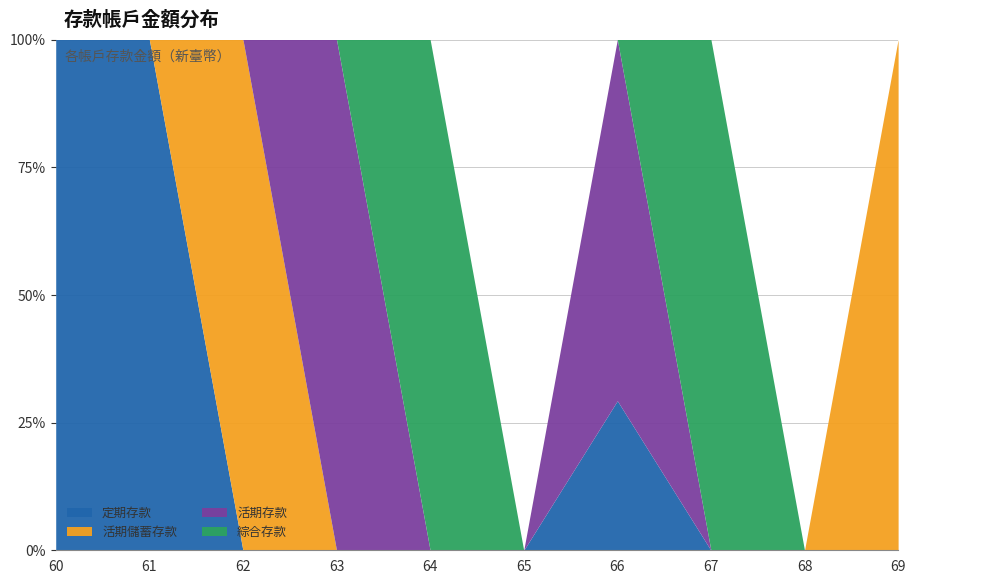

Rank the categories by 活期儲蓄存款 value from lowest to highest.

60, 61, 63, 64, 65, 66, 67, 68, 62, 69